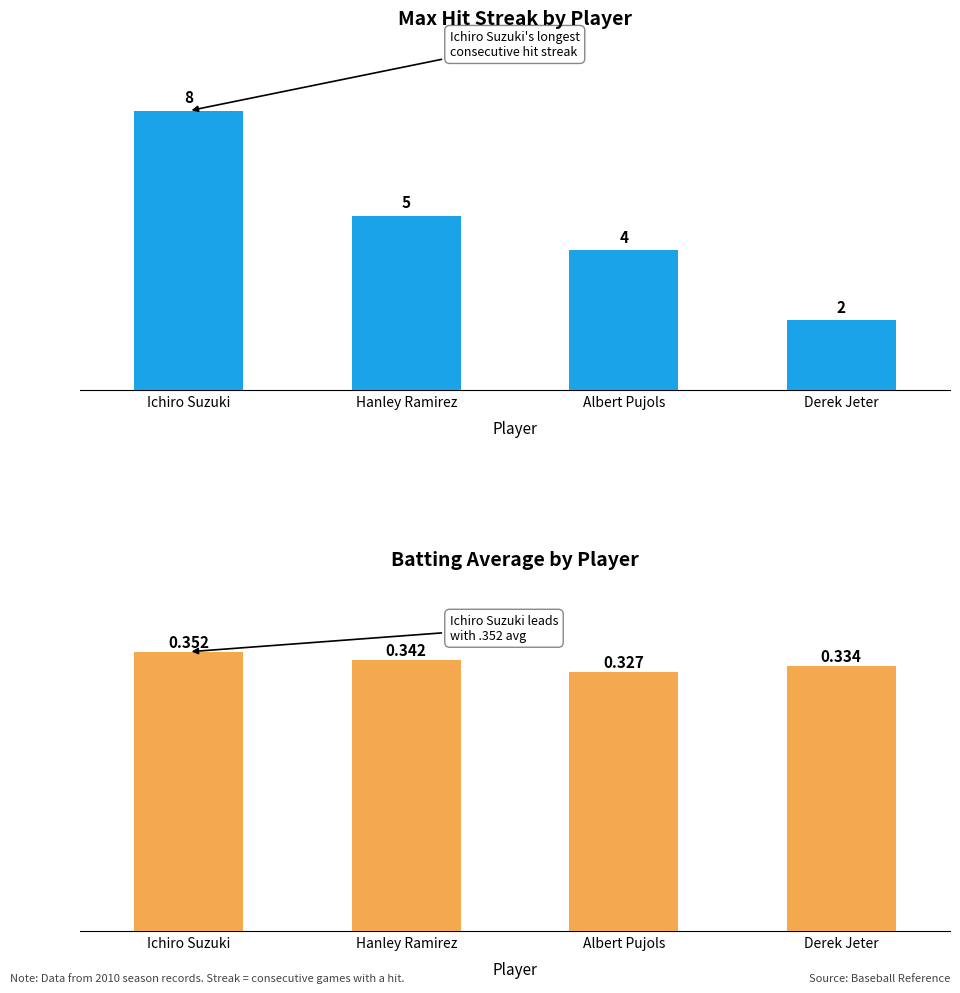

Reading left to right, what are all the values shown in this chart?

Max Streak: 8.0	5.0	4.0	2.0
Batting Average: 0.4	0.3	0.3	0.3